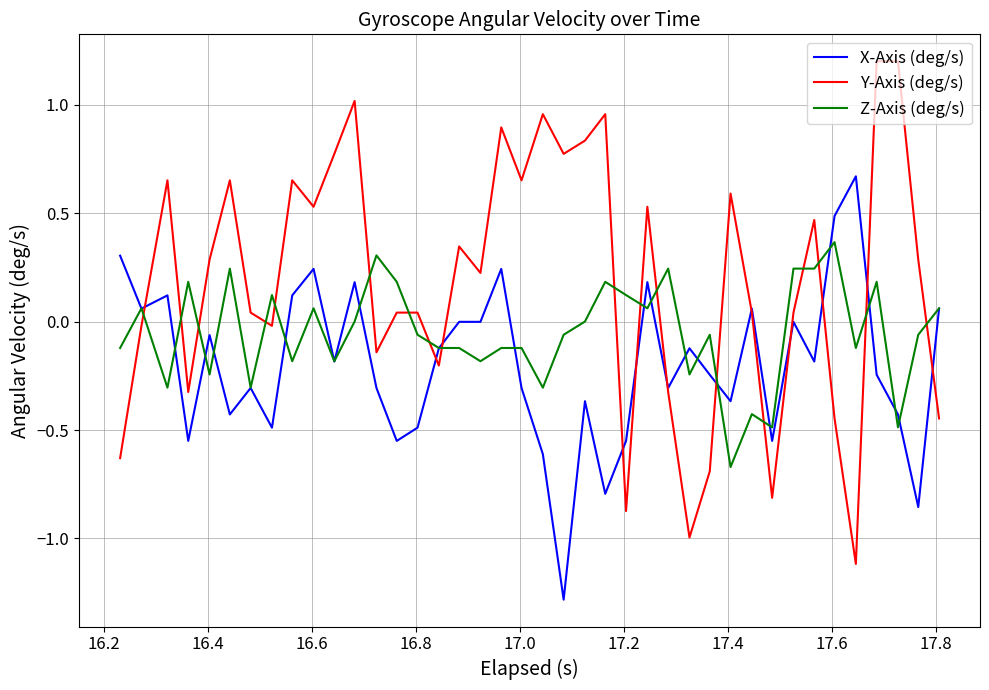

True or false: Y-Axis (deg/s) and X-Axis (deg/s) intersect in this chart.

True